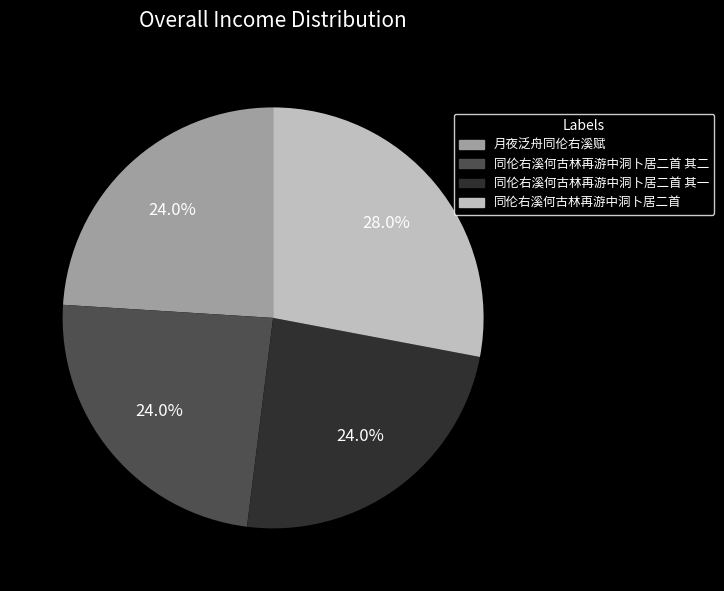

Is there any slice that represents more than half of the pie?

No